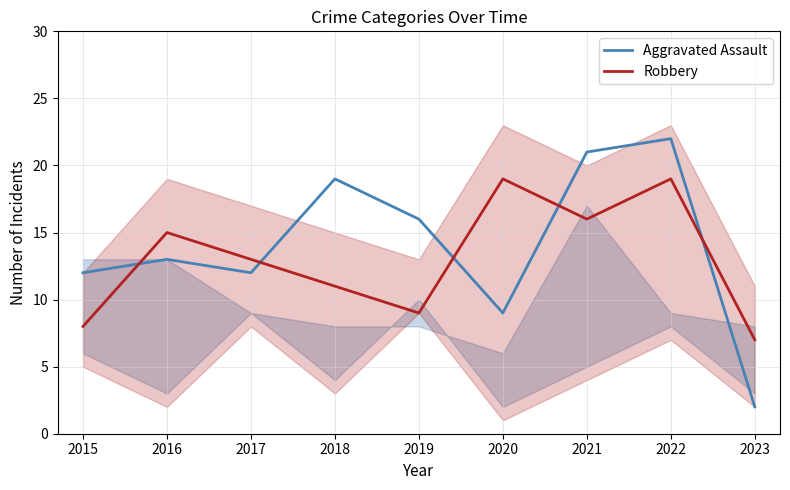

List the series in order of their overall mean, highest first.

Aggravated Assault, Robbery